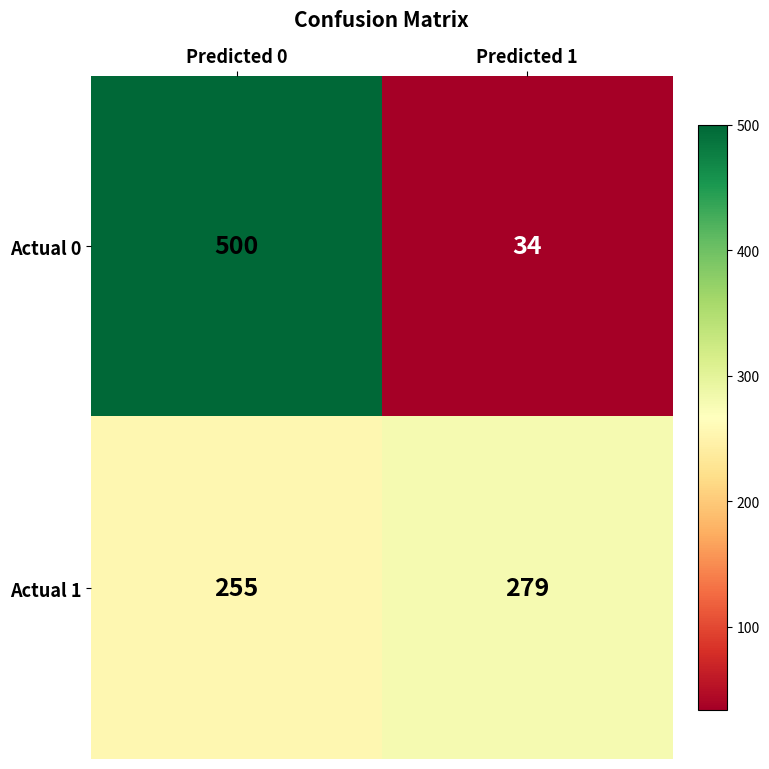

What is the sum of all Actual 0 values?

534